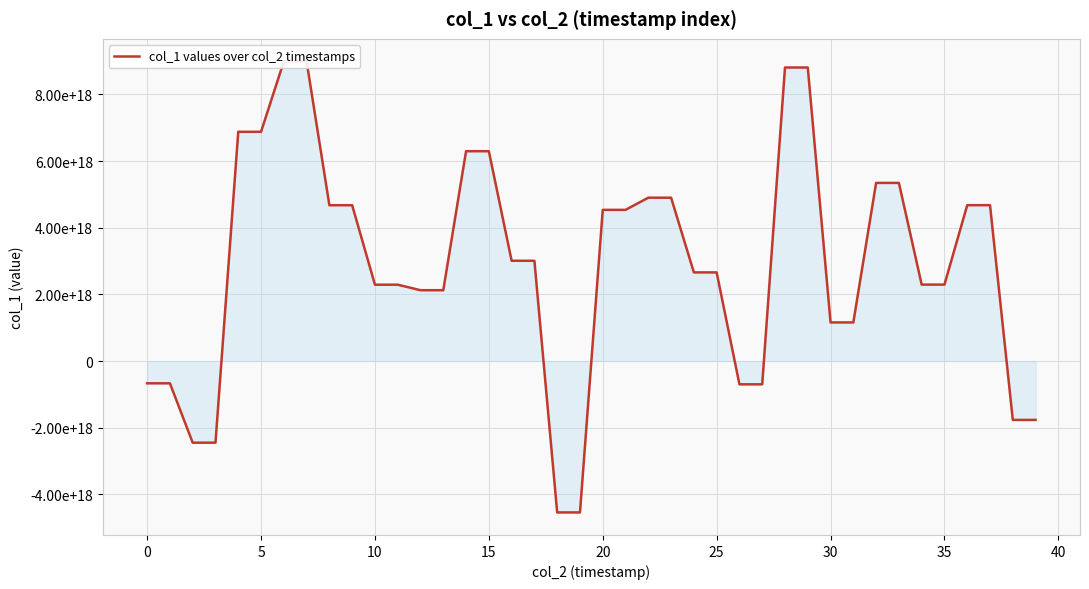

The value at 37 is 4677224939707646976. True or false?

True